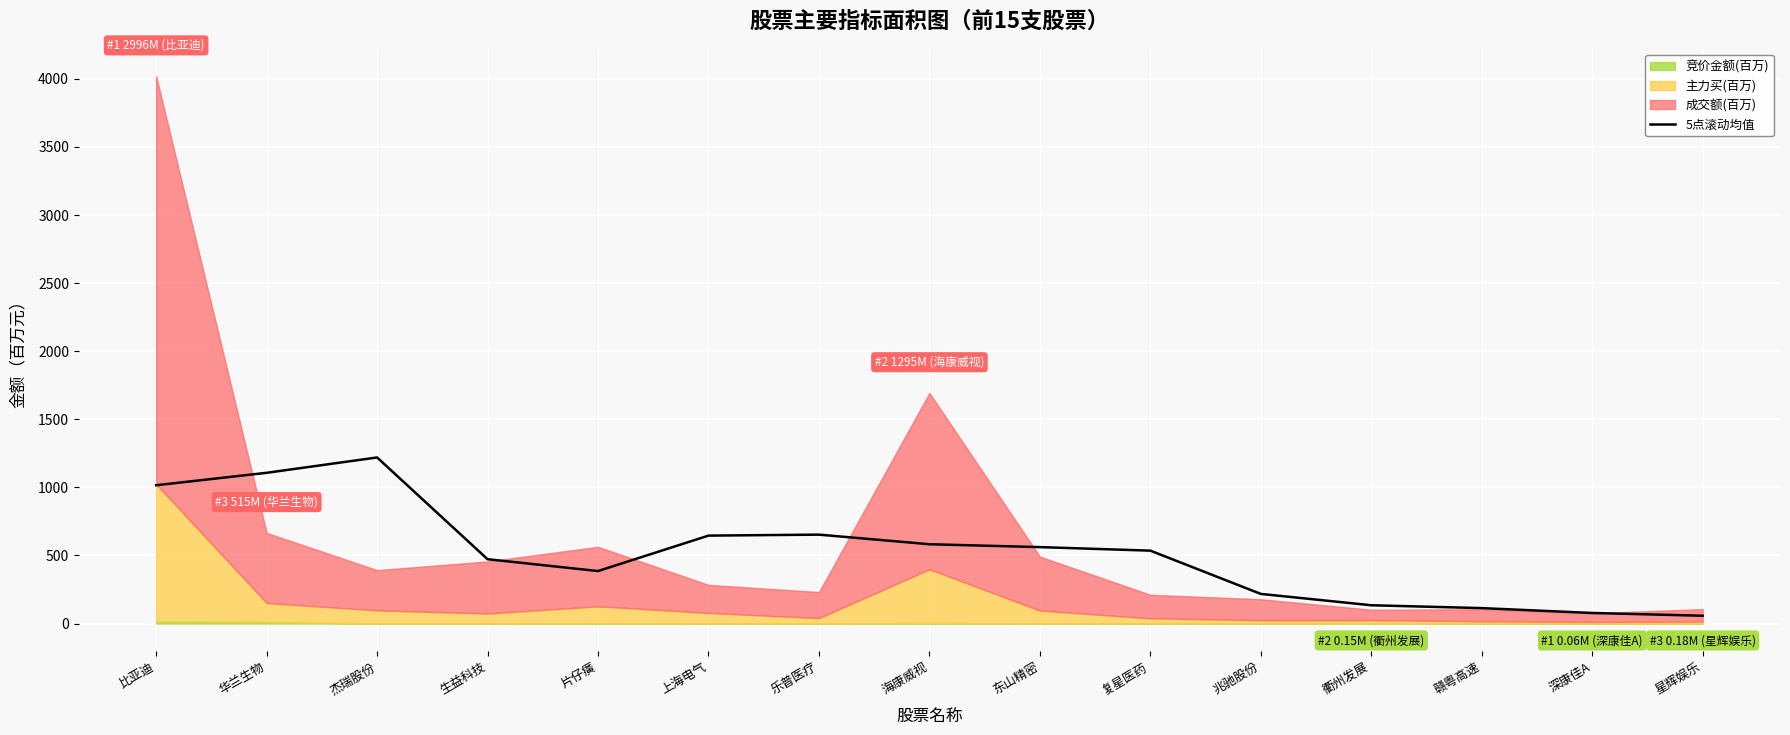

What is the ratio of the value at 海康威视 to the value at 杰瑞股份?

0.5